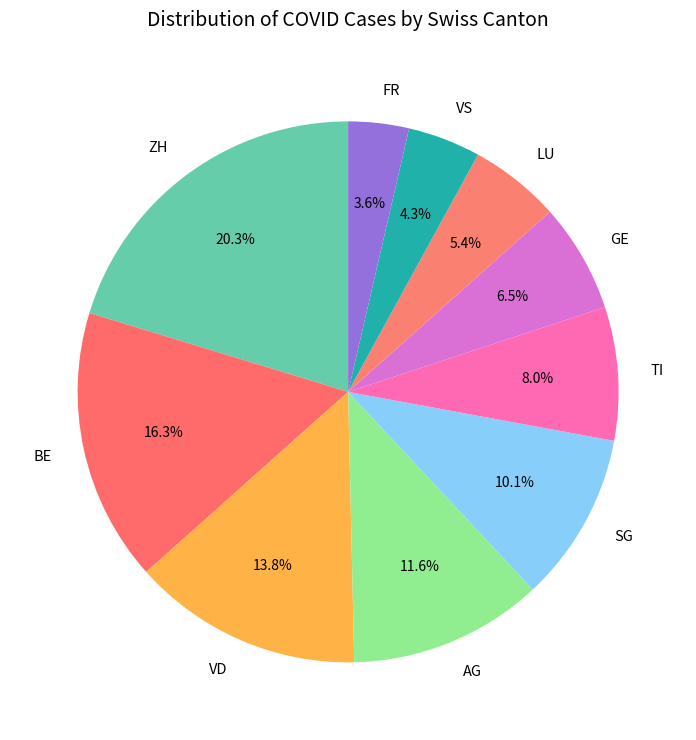

What is the total percentage of VS and TI?

12.3%